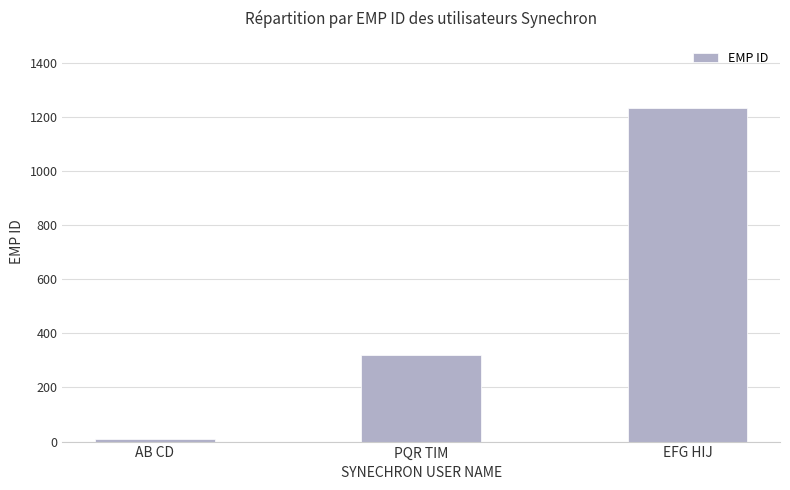

What is the sum of all values?

1566